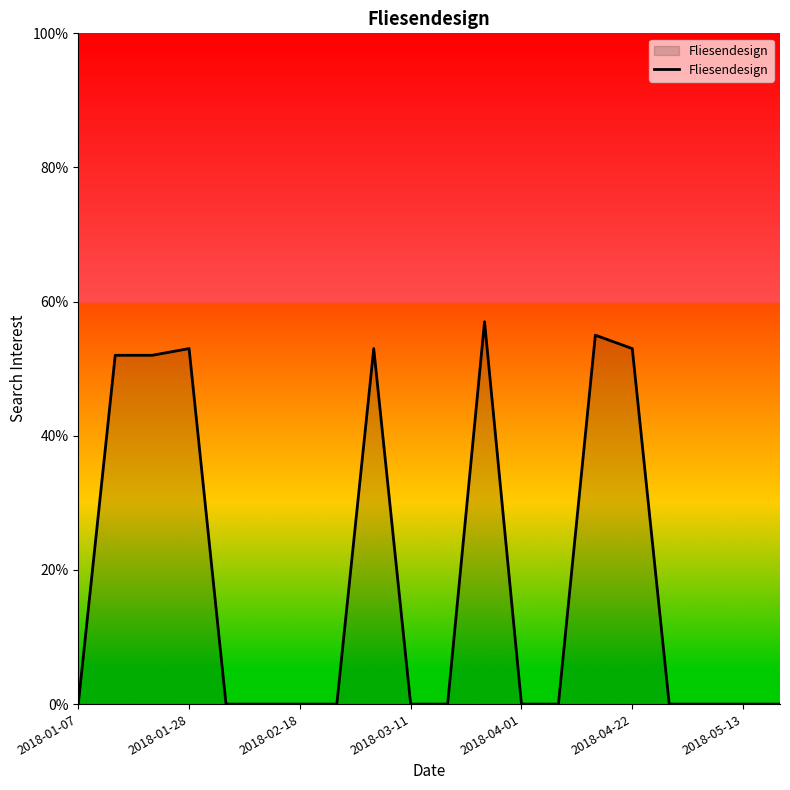

What is the greatest value displayed?

57